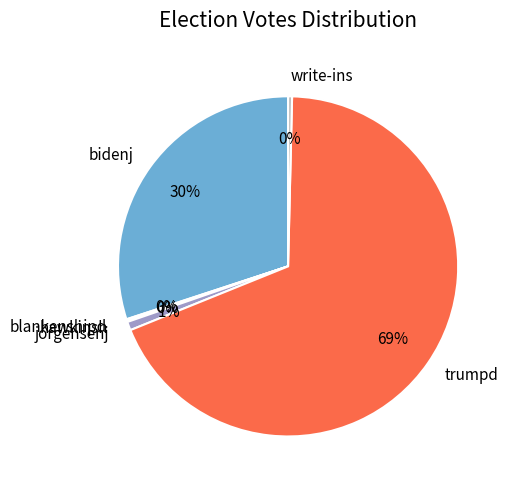

Which has a higher value, trumpd or write-ins?

trumpd